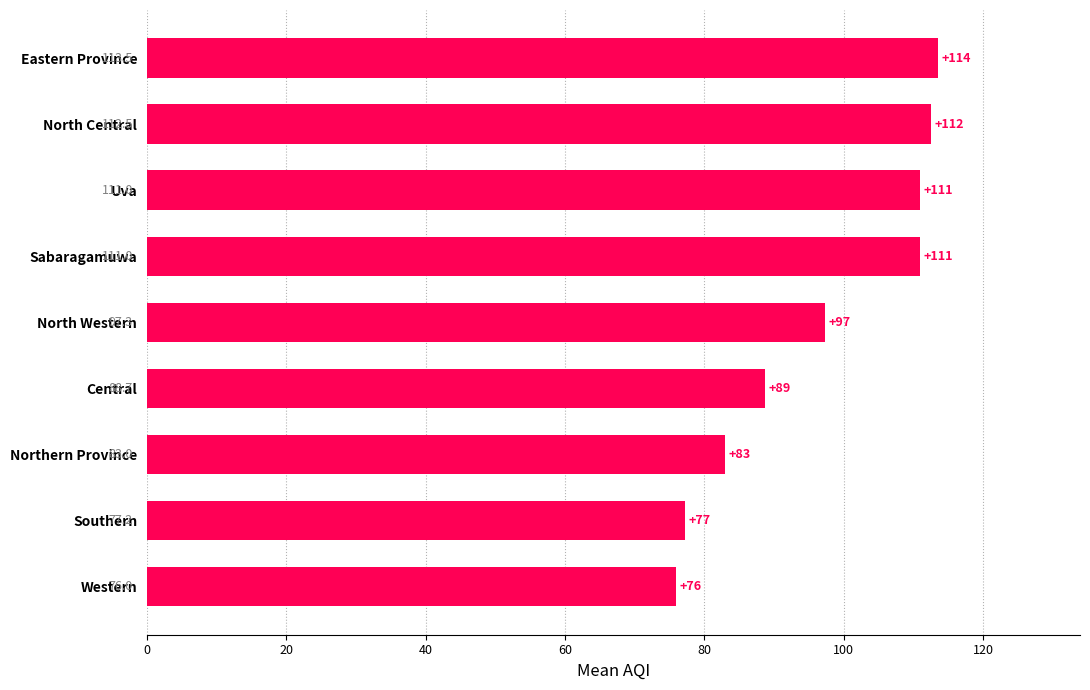

What is the greatest value displayed?

113.5